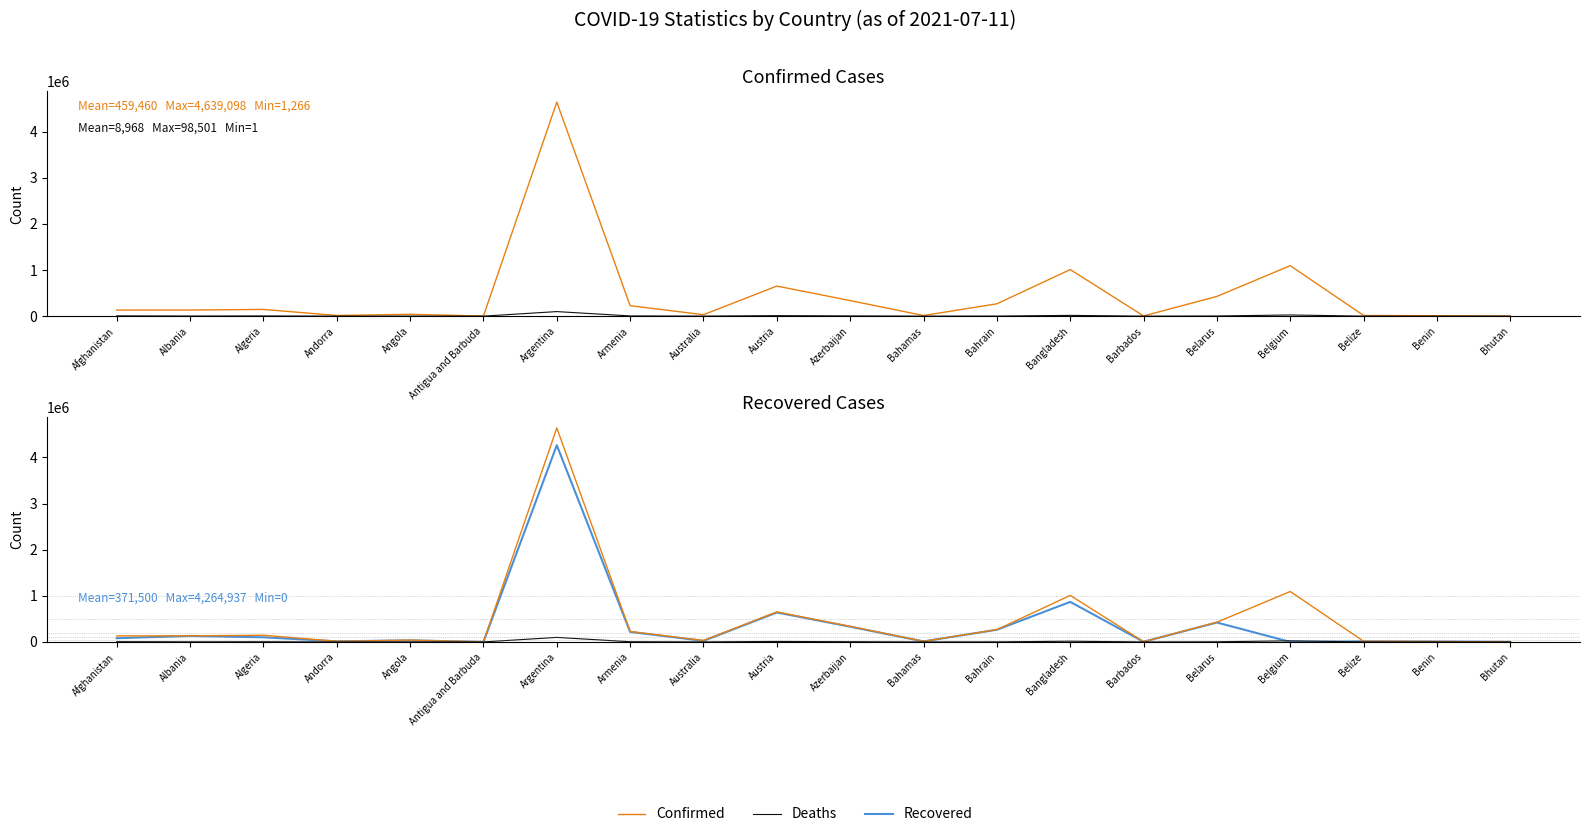

The value of Recovered at Armenia is 217658. True or false?

True